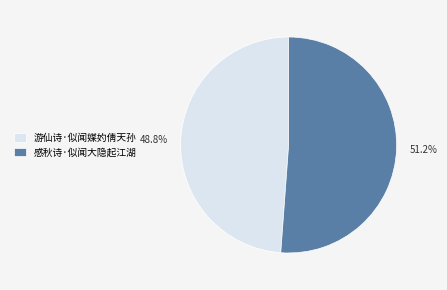

True or false: 感秋诗·似闻大隐起江湖 accounts for 51% of the total.

True